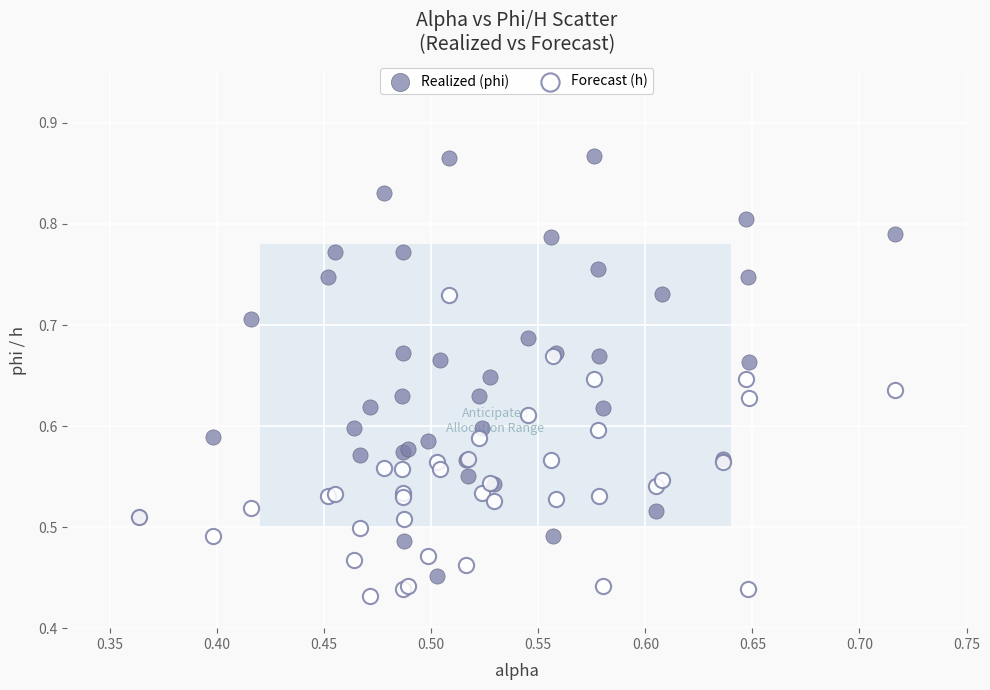

Which series has the widest spread of Y values?

Realized (phi)